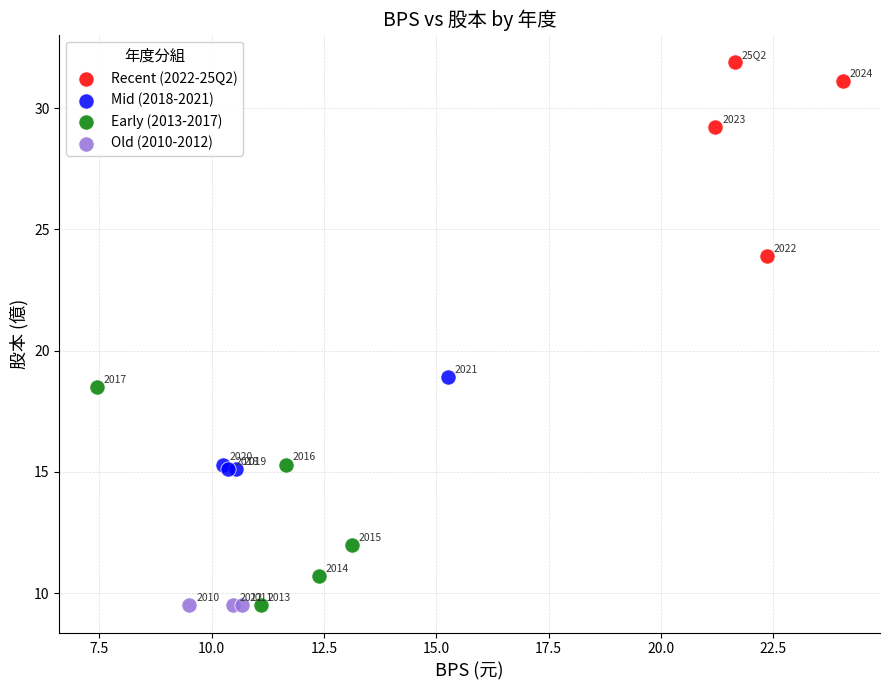

Which series contains the highest Y value?

Recent (2022-25Q2)